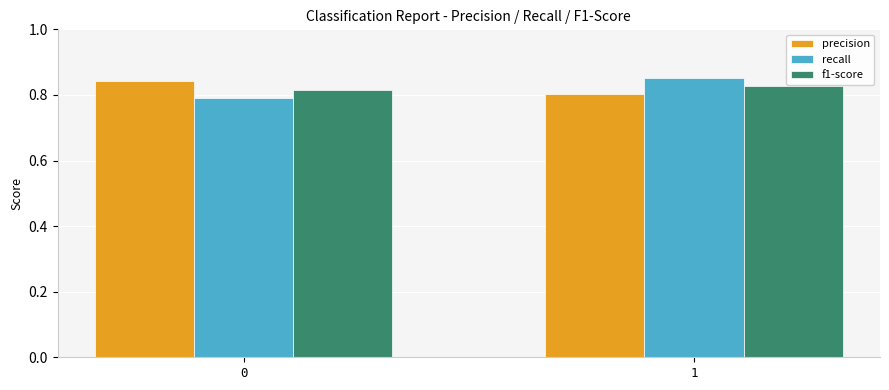

What is the sum of the recall values at 1 and 0?

1.6